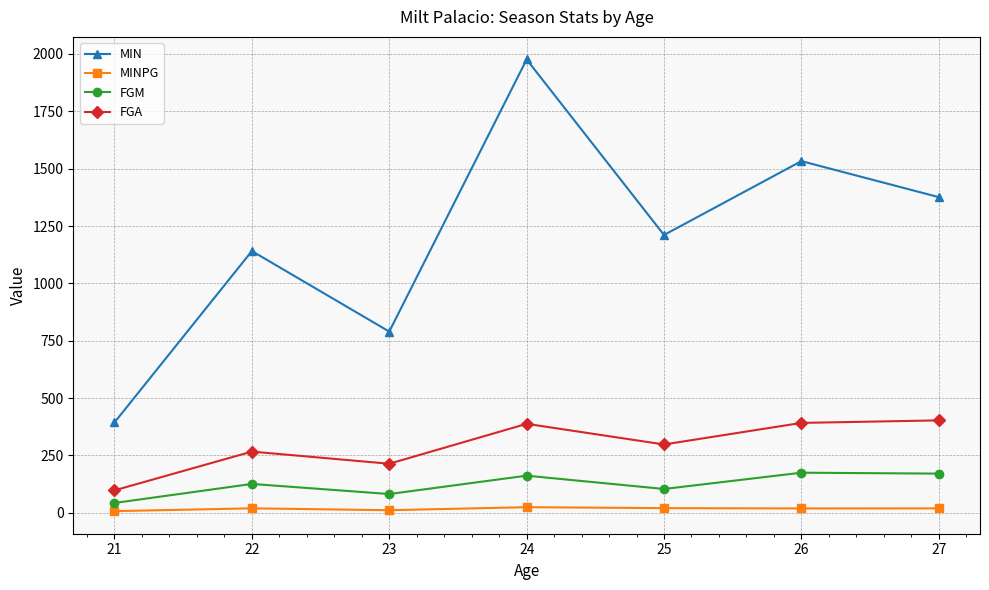

The value of MIN at 27 is 1376.0. True or false?

True